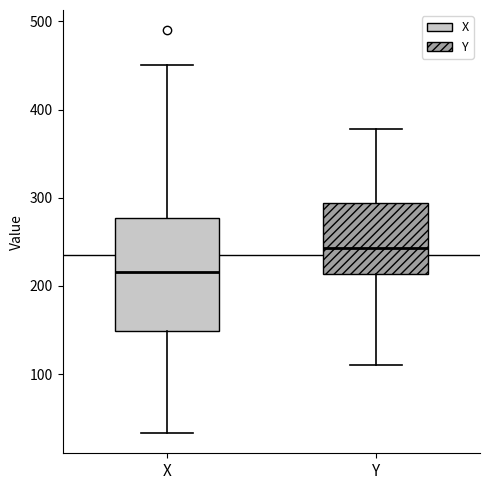

Where does the lower whisker of the box for Y end on the y-axis? The values are not printed on the chart, so give them approximately, as read against the axis.

110